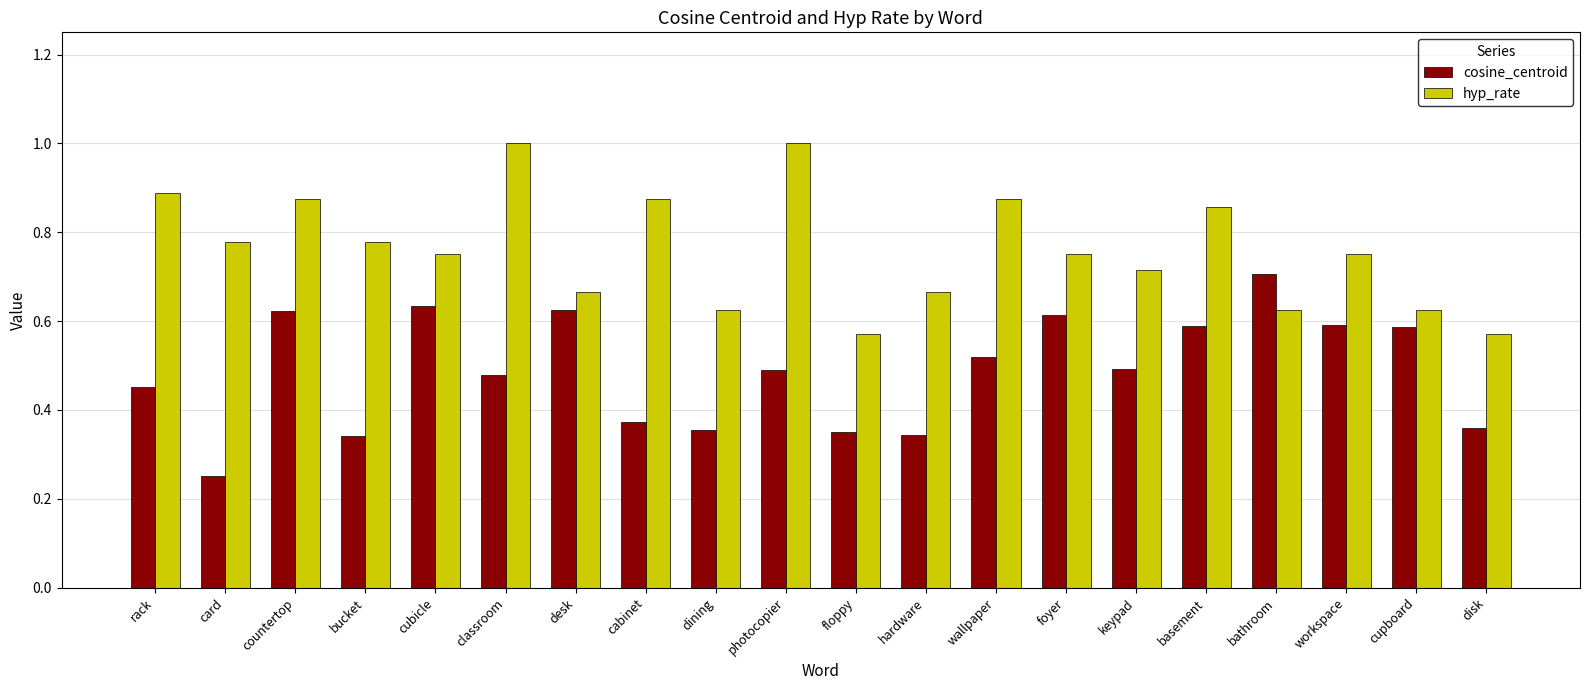

Between hardware and keypad, which series saw the biggest shift?

cosine_centroid